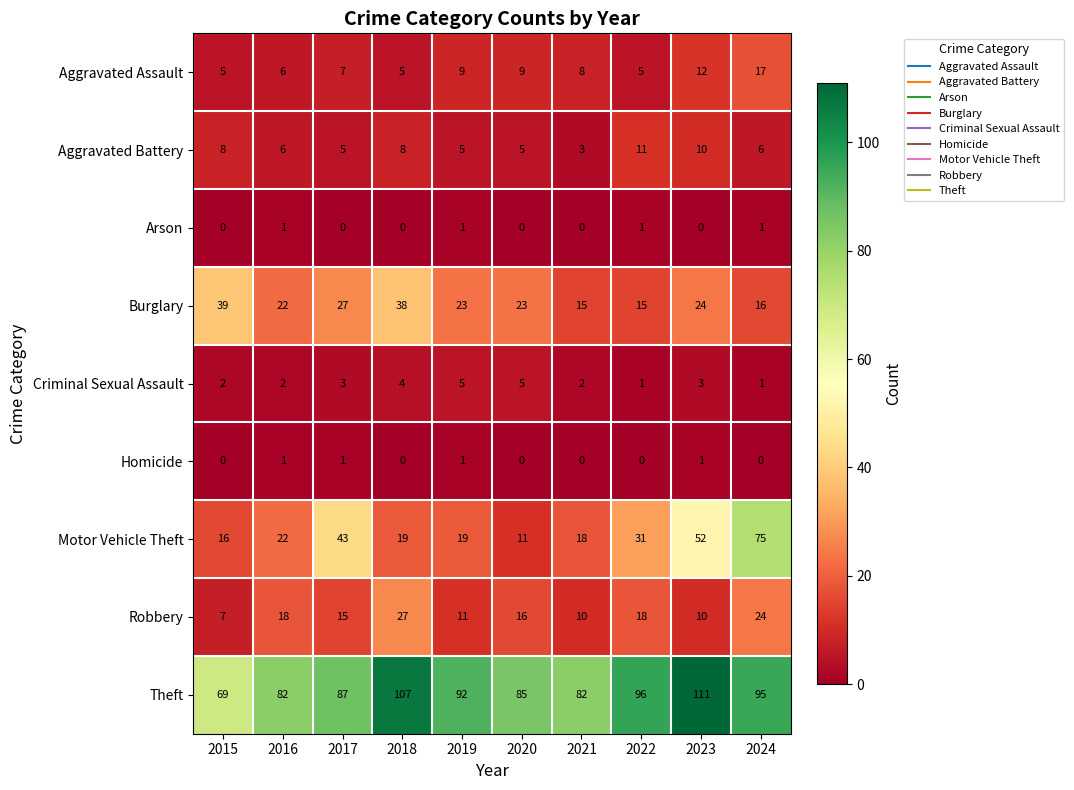

Count the number of categories in the chart.

10